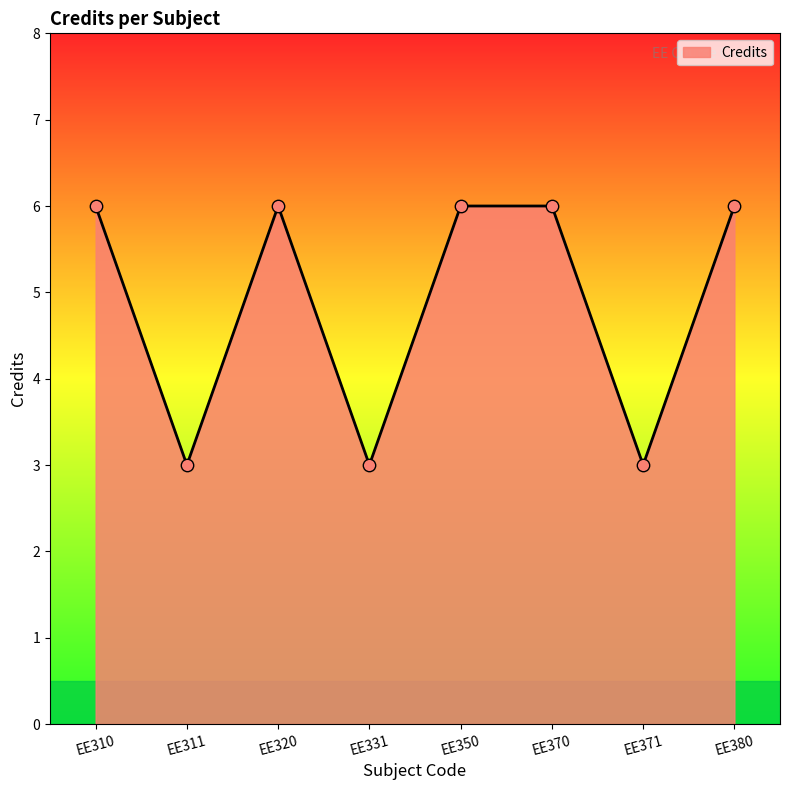

What is the ratio of the value at EE370 to the value at EE371?

2.0